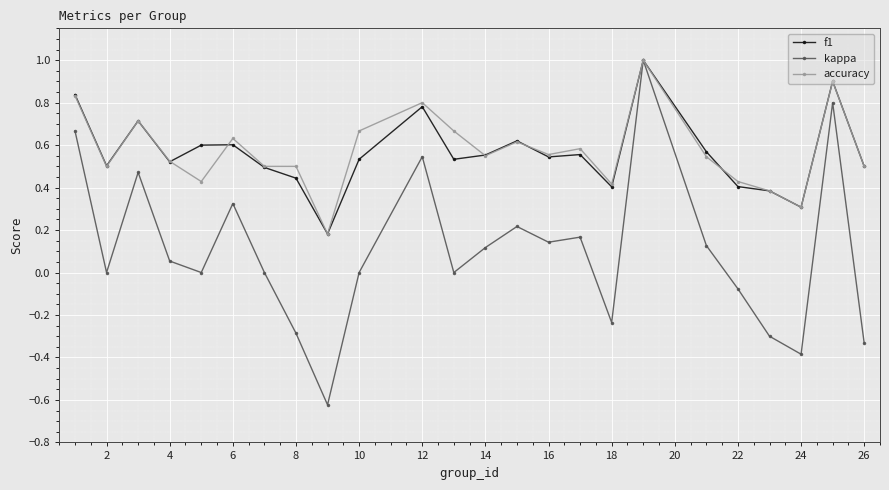

True or false: accuracy has more than 0 points higher than both neighbors.

True